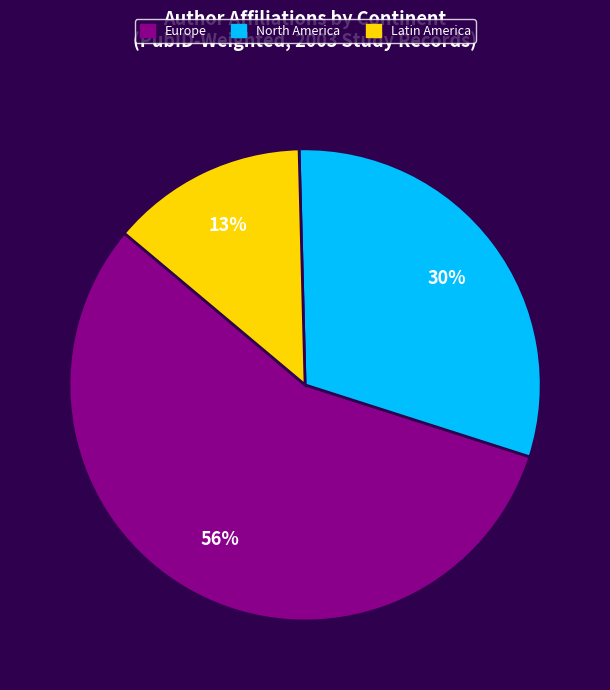

Is there any slice that represents more than half of the pie?

Yes